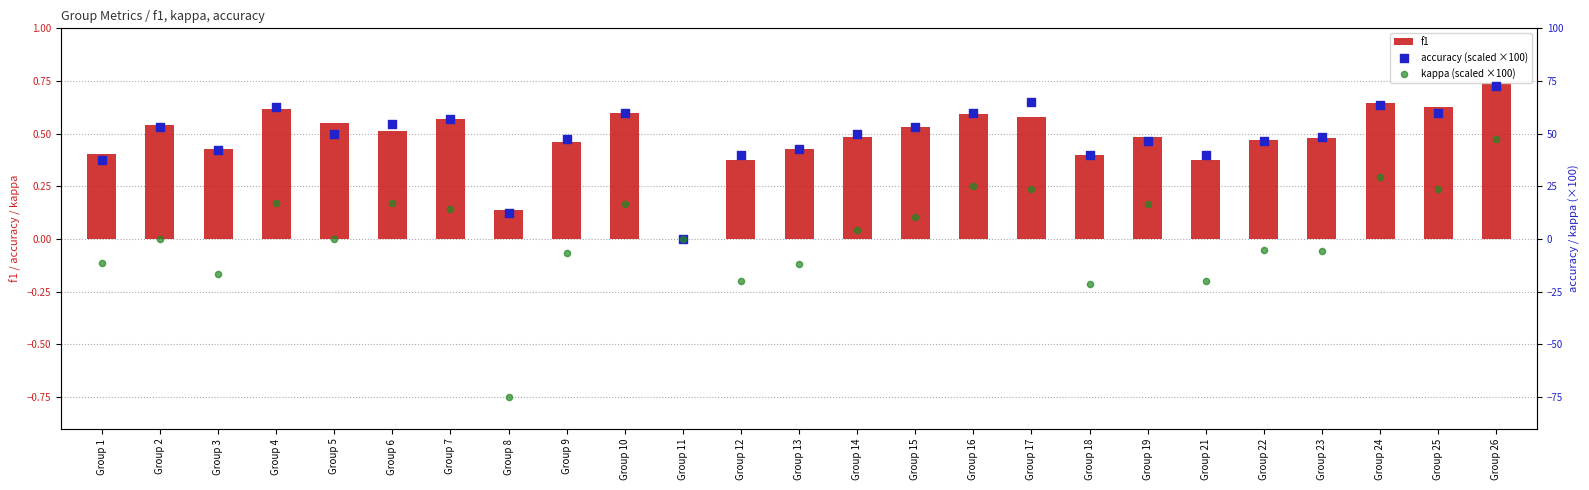

Which series has the largest Y range (max minus min)?

kappa (scaled ×100)